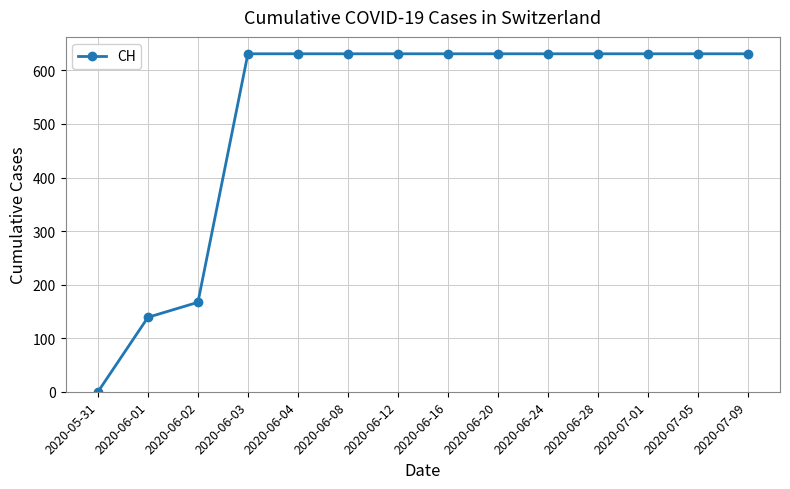

What position from the left is 2020-07-01?

12